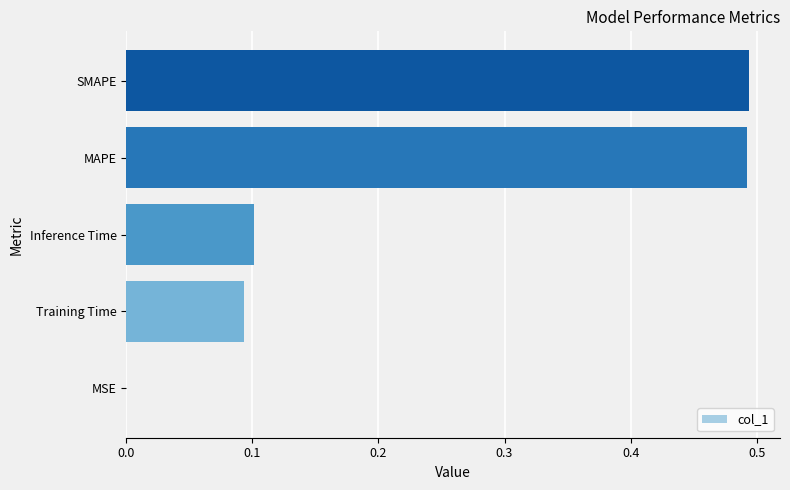

The value at MSE is 0.0. True or false?

True